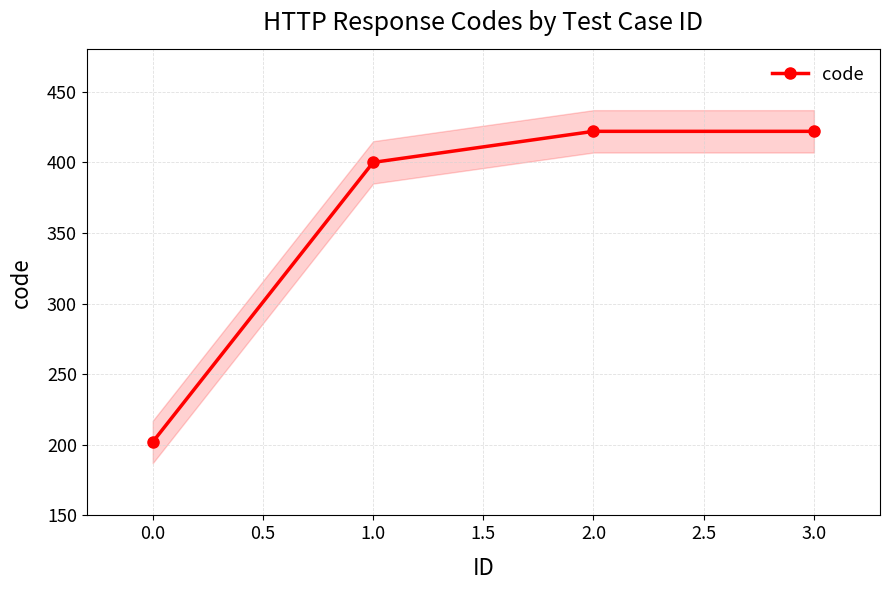

Does the chart have visible grid lines?

Yes